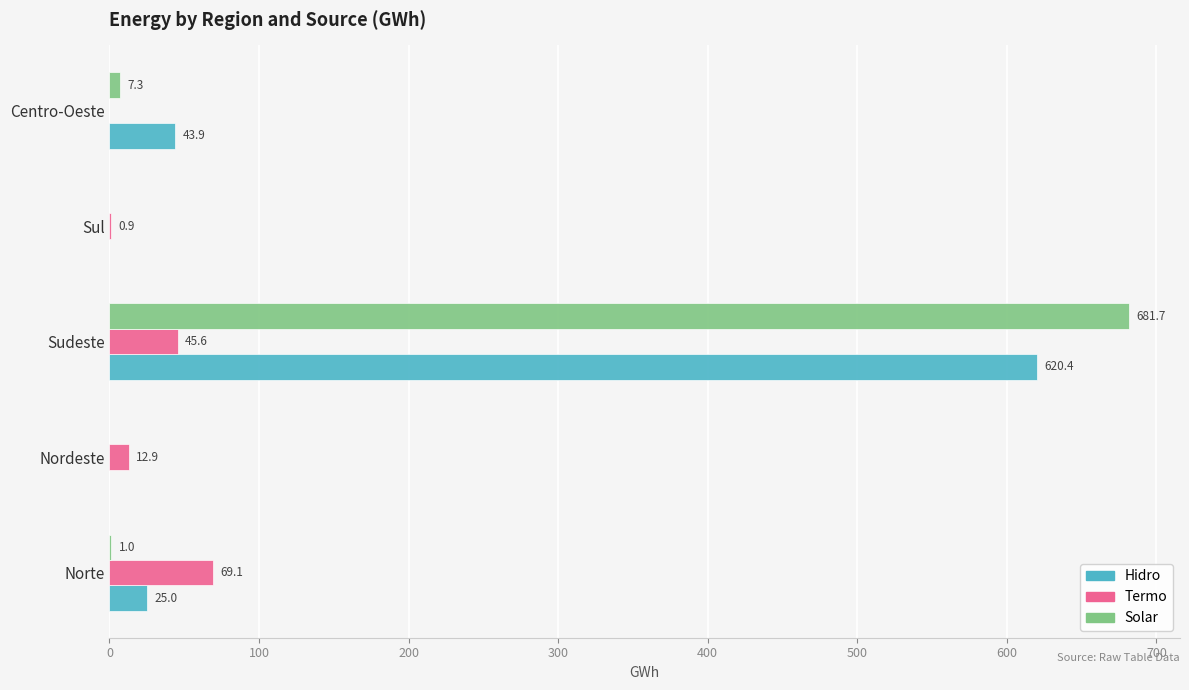

Is the value of Solar at Sudeste greater than the value of Termo at Sudeste?

Yes